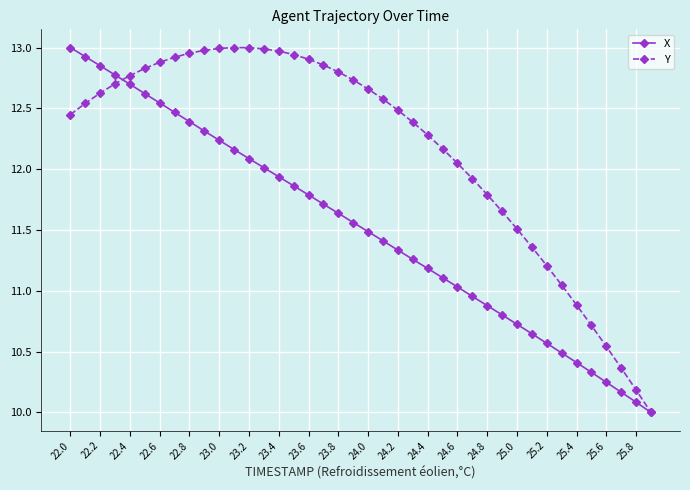

What is the smallest value displayed?

10.0